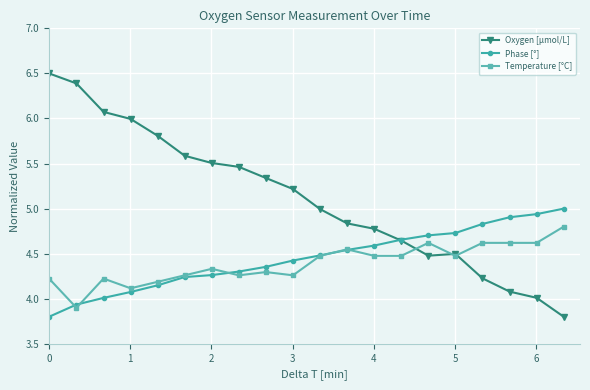

True or false: Temperature [°C] has more than 2 interior local peaks.

True